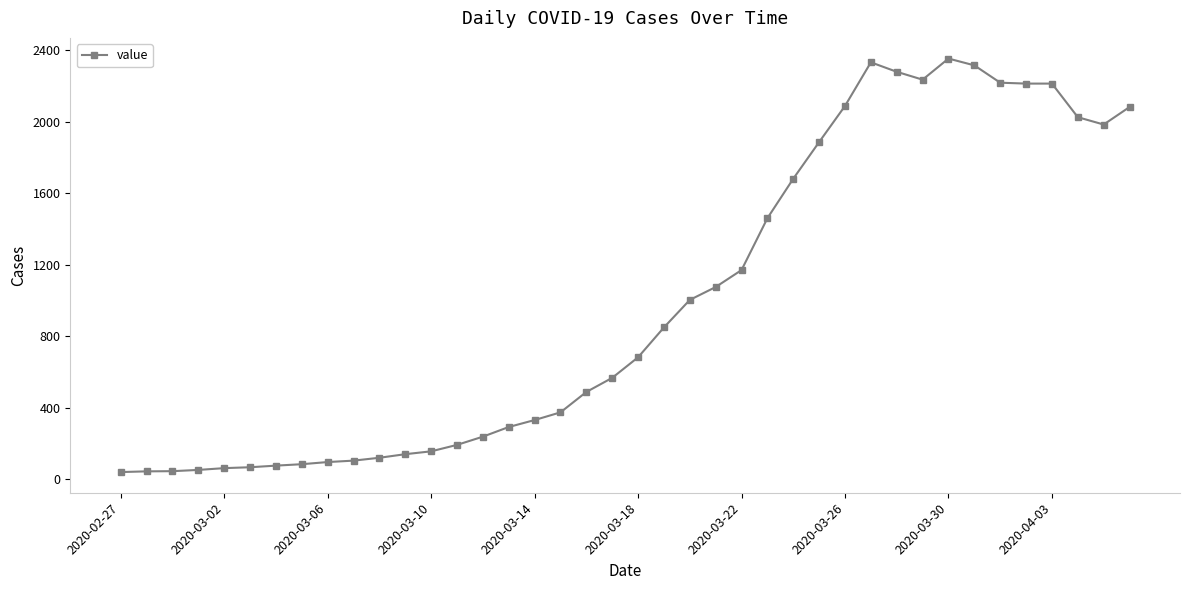

What is the value of the 13th point from the left?

157